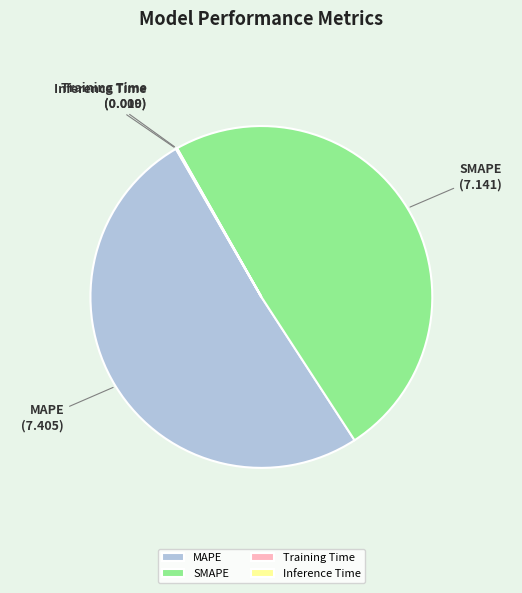

Which category has the biggest portion of the pie?

MAPE